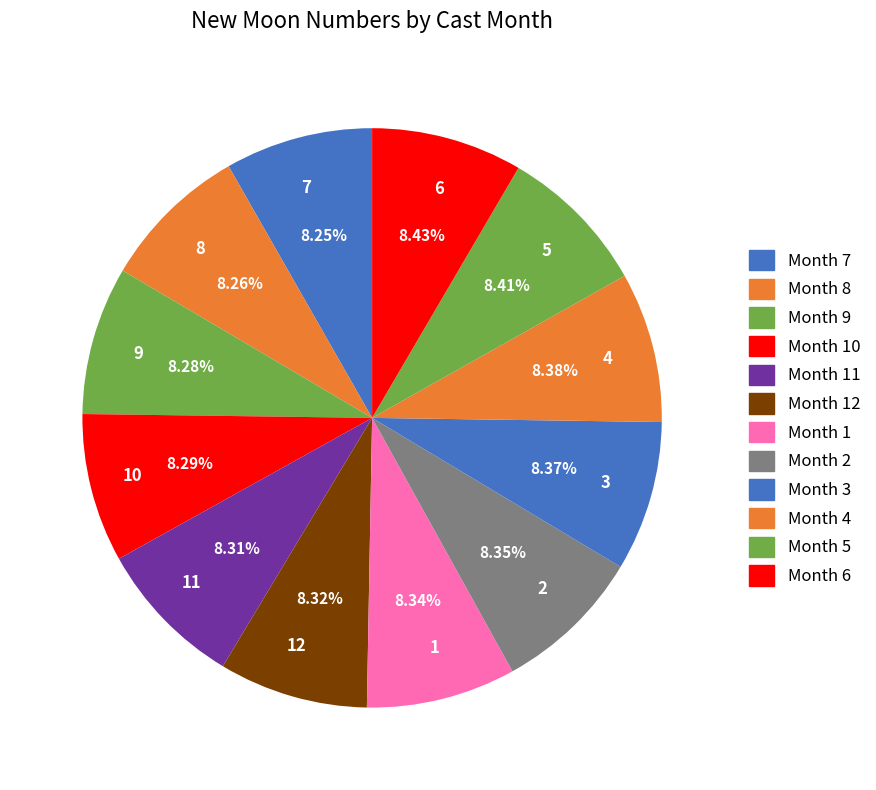

Count the number of slices in the pie.

12